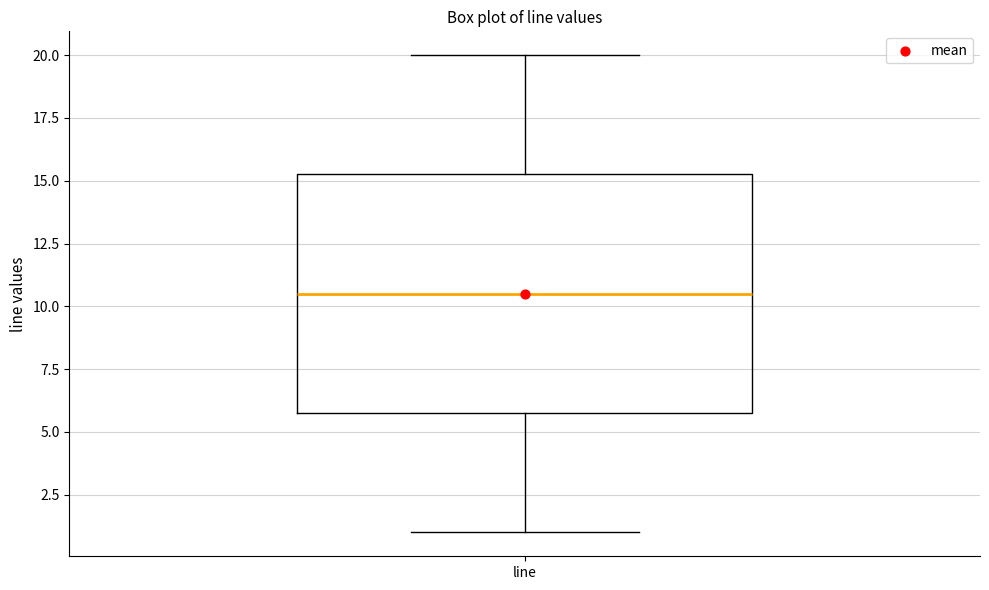

Read this box plot against the y-axis: the position of the median line, the range covered by the box, and the ends of both whiskers. The values are not printed on the chart, so give them approximately, as read against the axis.

median 10.5, box 6.0 to 15.5, whiskers 1.0 to 20.0